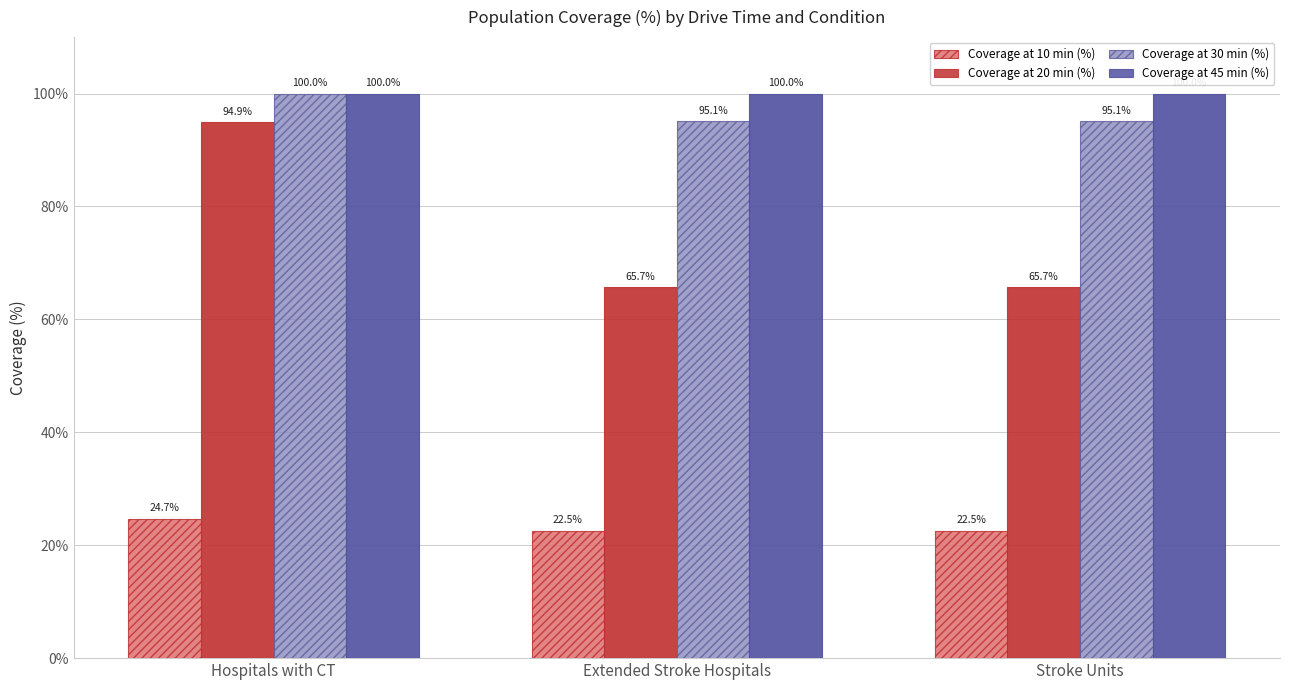

What is the approximate value of Coverage at 10 min (%) at Stroke Units?

22.5